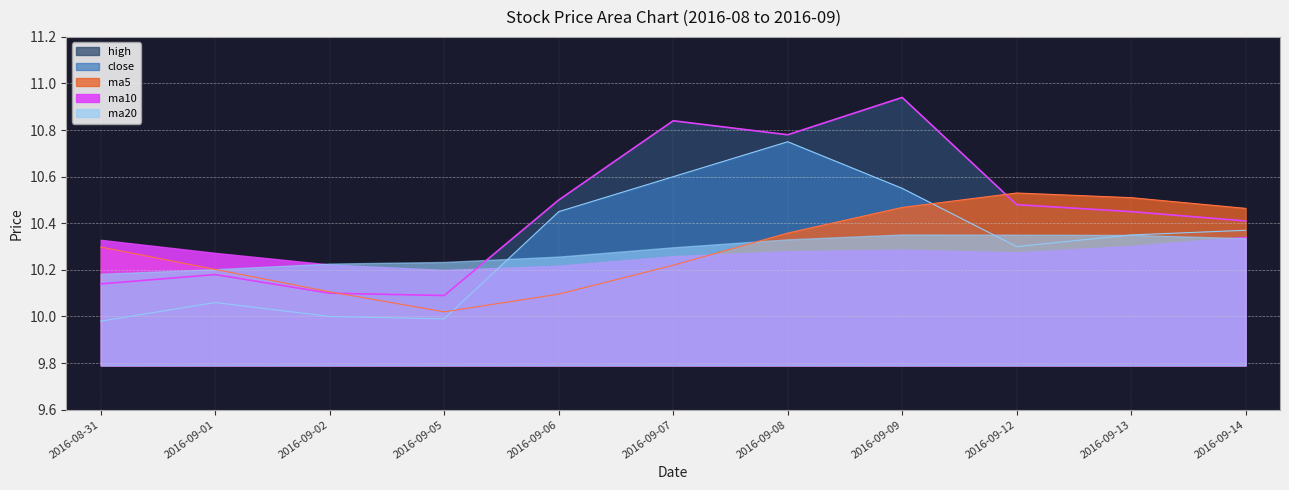

Is it true that high equals 6.2 at 2016-09-02?

False